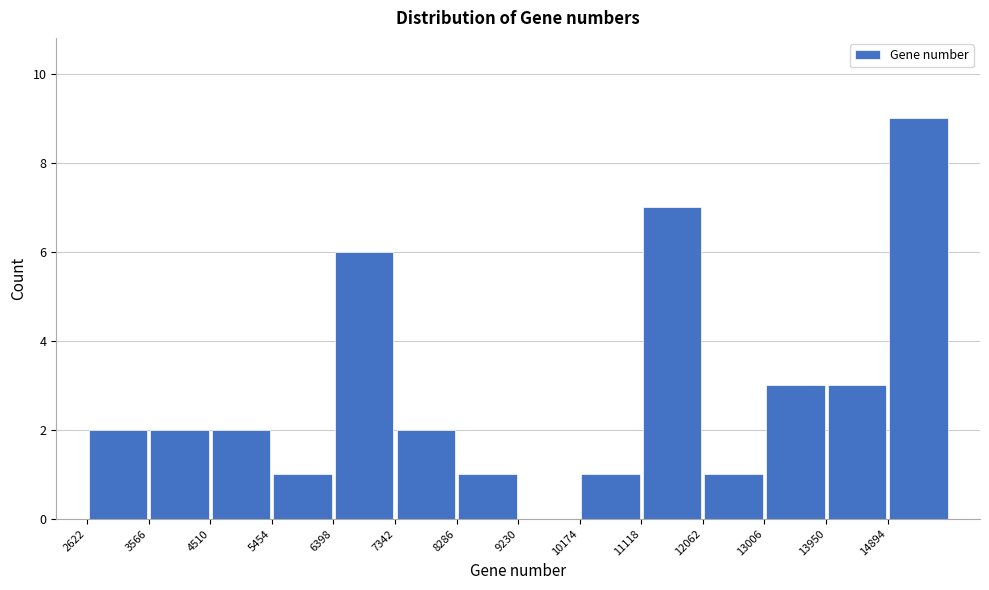

What is the height of the bar covering 5500 to 6400 on the x-axis? Neither the bar edges nor the heights are printed on the chart, so give them approximately, as read against the axes.

1